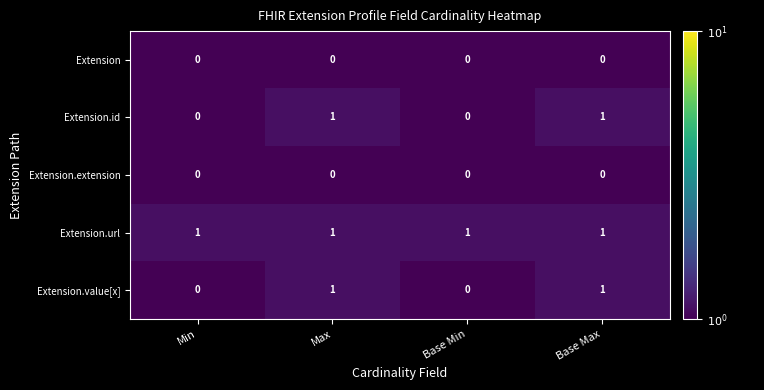

At how many categories does at least one series exceed 0?

4